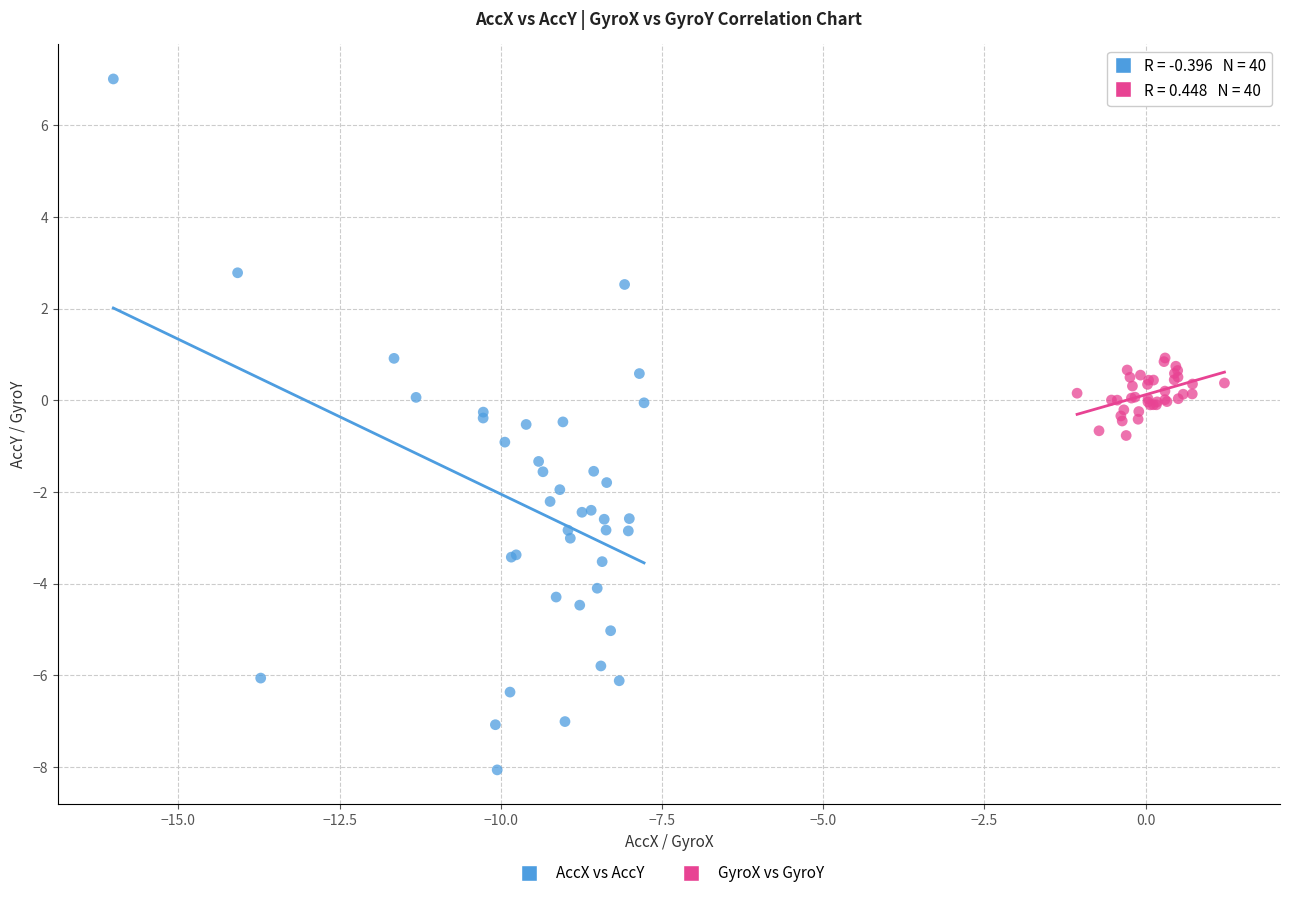

What are all the series names shown in the legend?

AccX vs AccY, GyroX vs GyroY